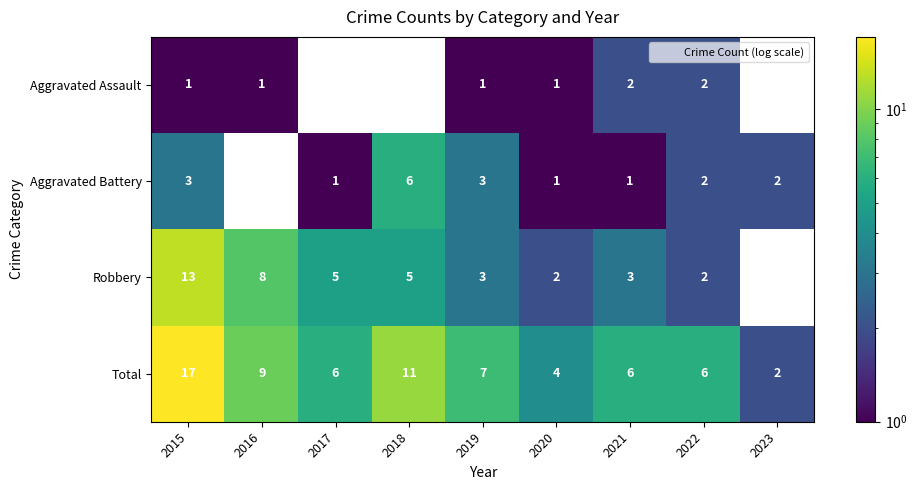

The Aggravated Assault series shows 2.0 at 2021. True or false?

True